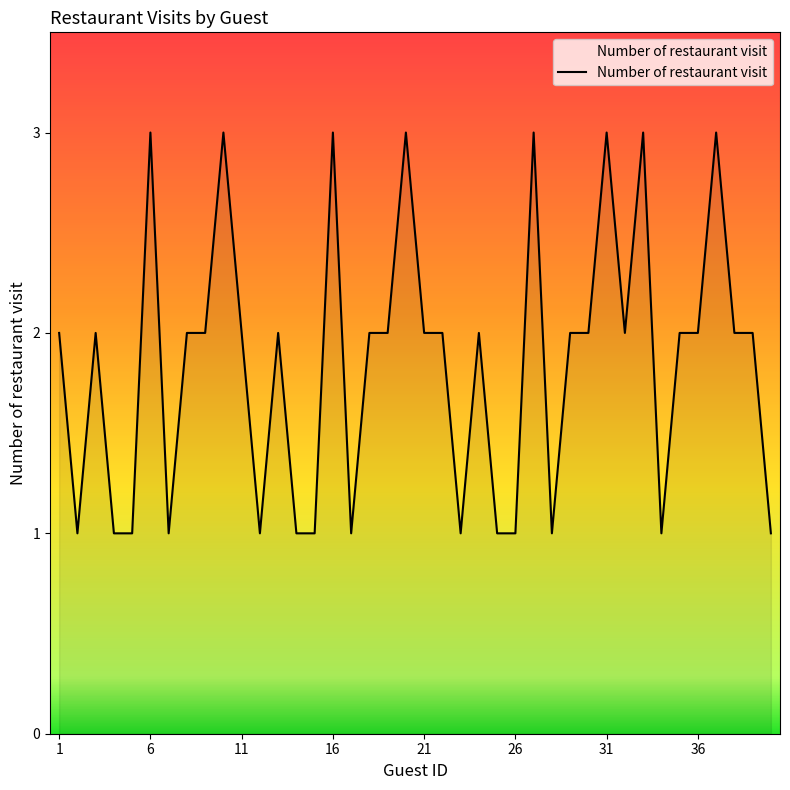

How many lines are shown in the chart?

1